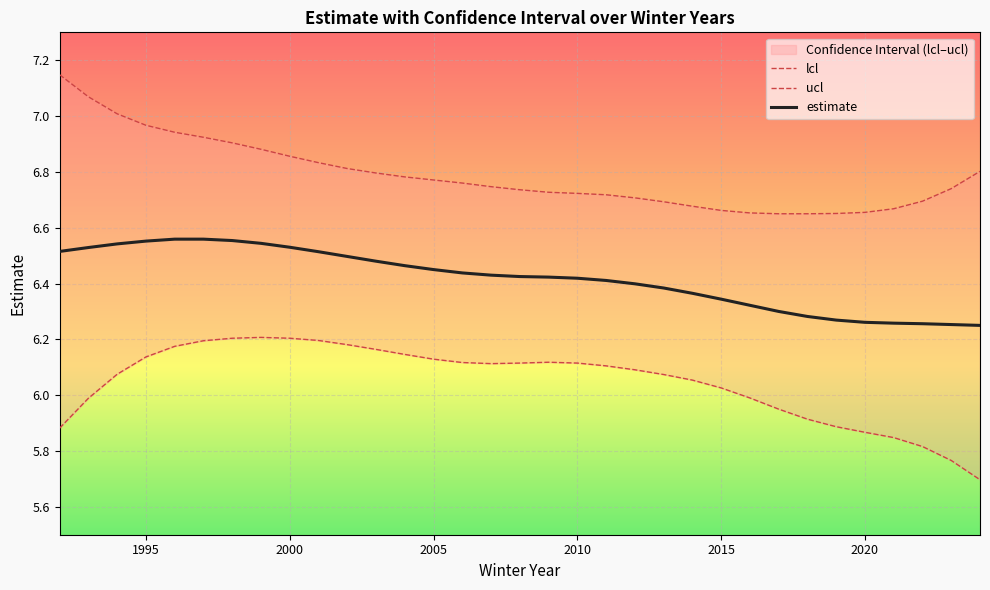

Which has a higher value, 1992 or 1996?

1996